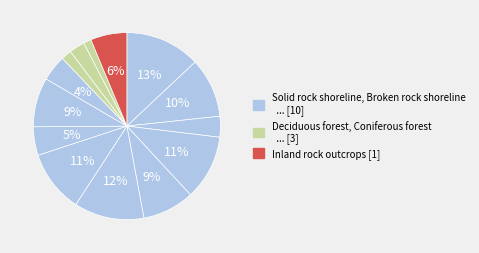

Rank the categories by value from lowest to highest.

Mixed forest, Deciduous forest, Coniferous forest, Beach shoreline, Mixed woodland, Deciduous woodland, Inland rock outcrops, Coniferous woodland, Inland meadow, Broken rock shoreline, Tall shrubland, Shoreline meadow, Short shrubland, Solid rock shoreline